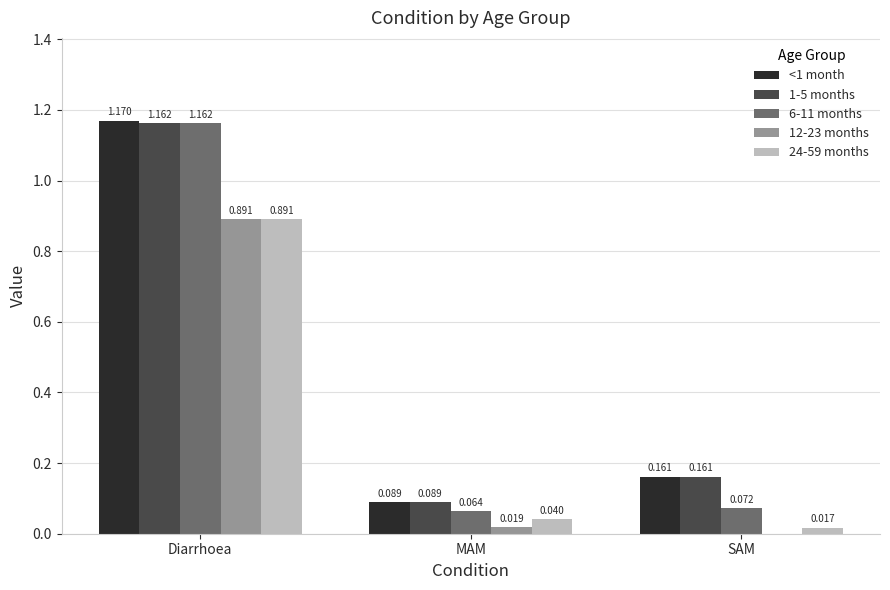

How many data points does each series have?

3